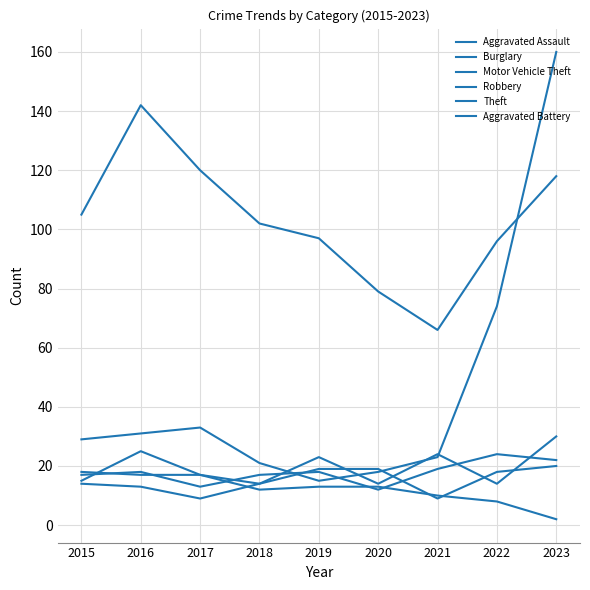

Is this an area chart (filled region under the line)?

No